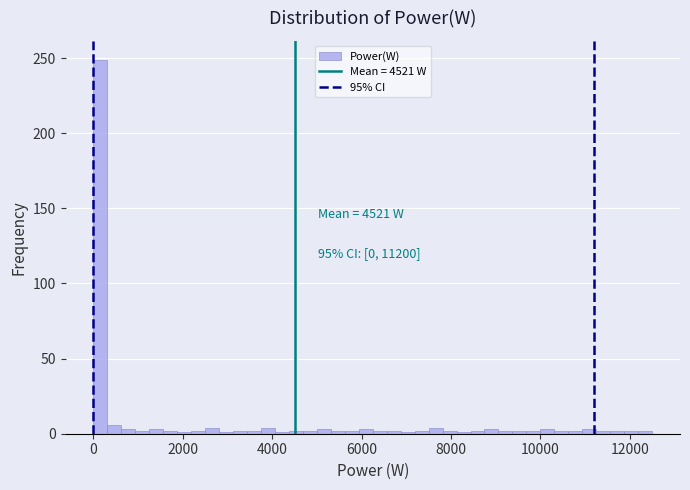

Around what value on the x-axis is the tallest bar? Give the approximate position of its centre, as read against the axis.

200